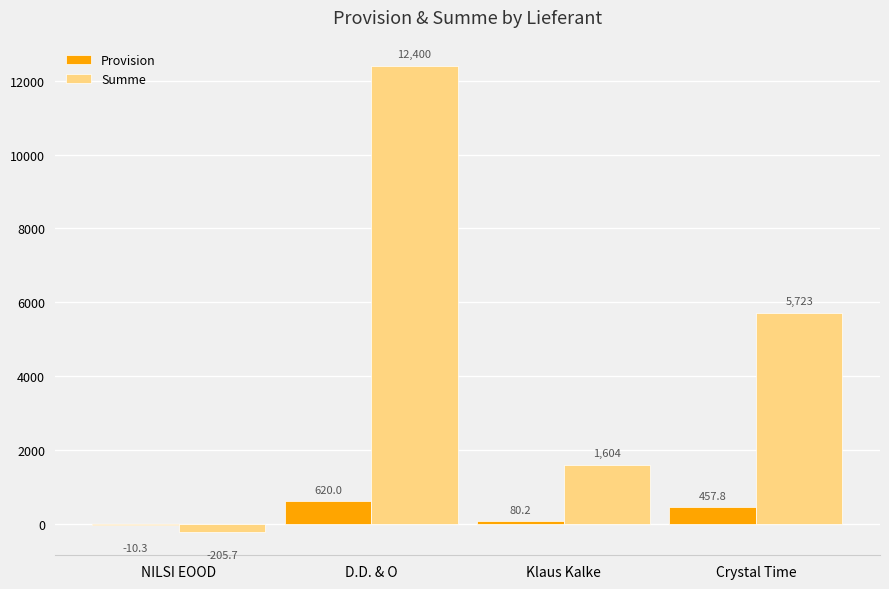

Are the bars grouped side by side (vs. stacked)?

Yes